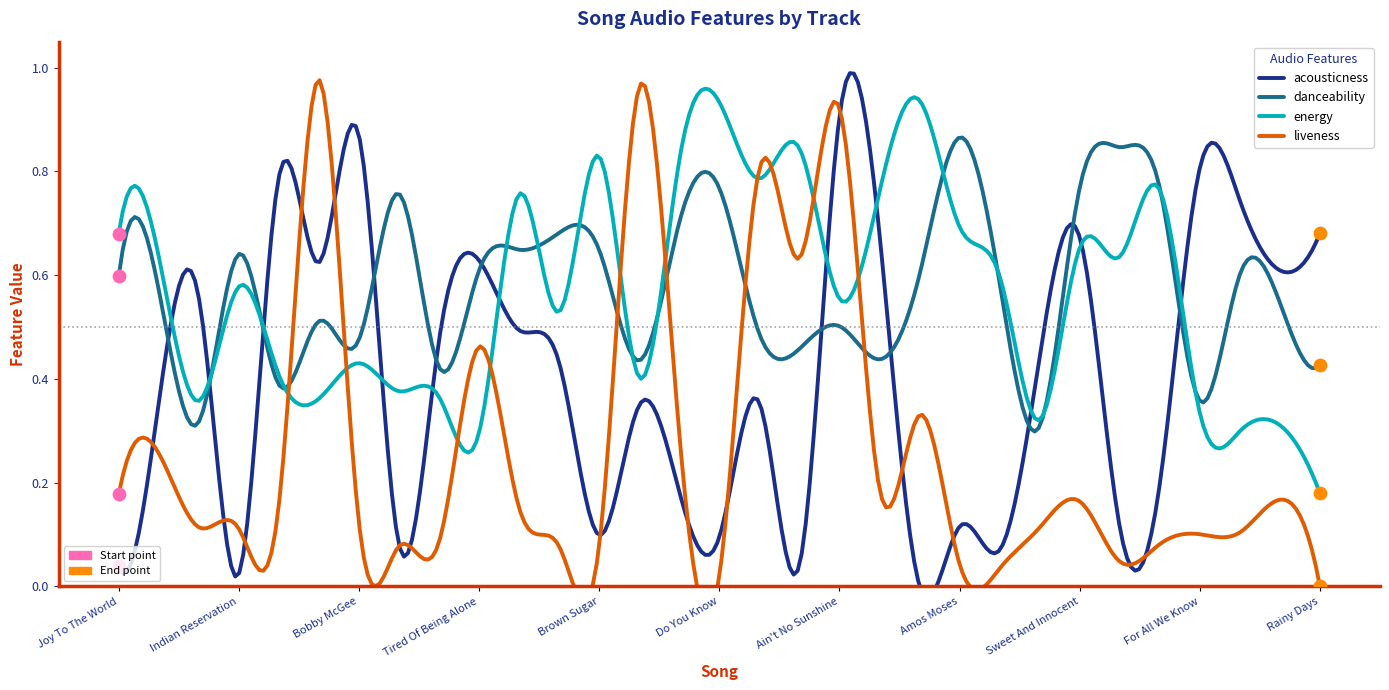

Which series contains the lowest Y value?

liveness